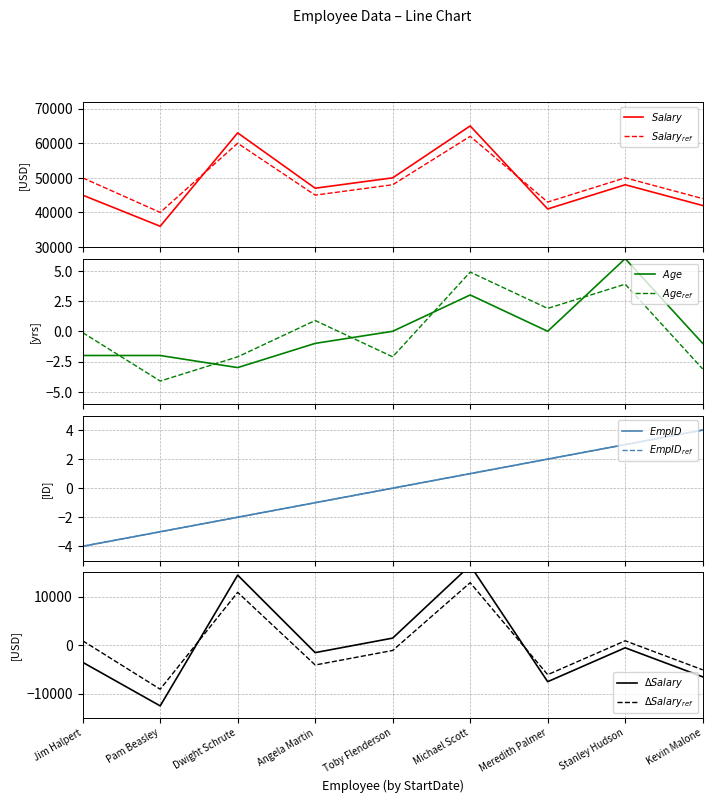

What is the spread (max minus min) of values at Pam Beasley?

40004.1